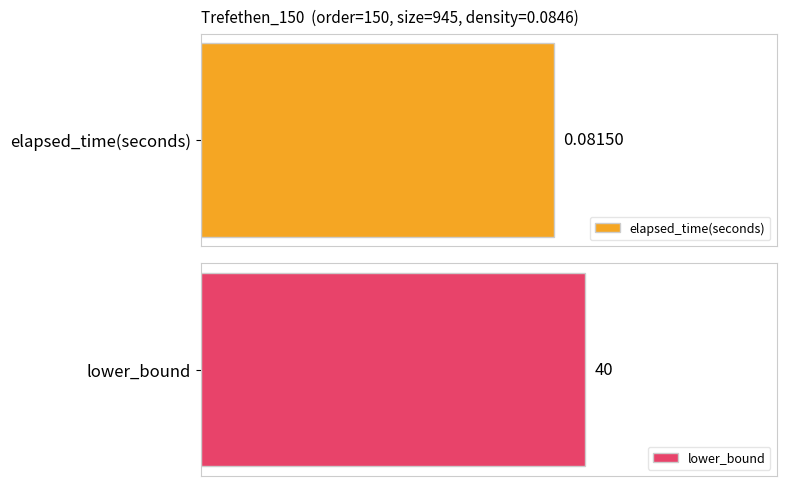

What is the average value of the lower_bound series?

40.0